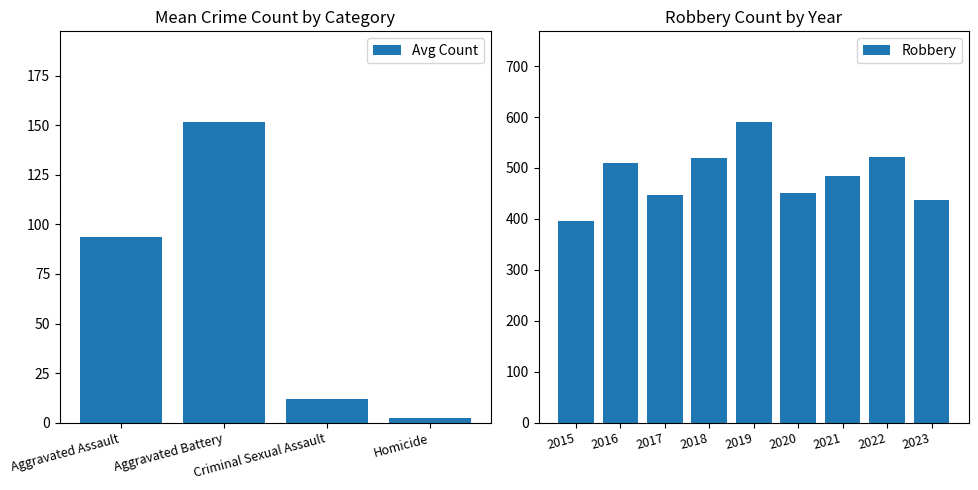

List the series in order of their peak value, lowest first.

Homicide, Criminal Sexual Assault, Aggravated Assault, Aggravated Battery, Robbery